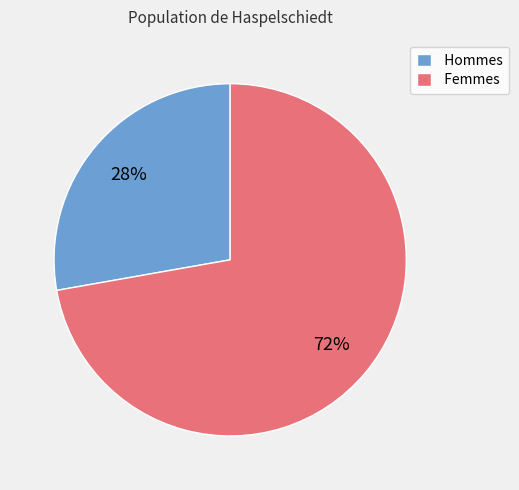

Is the sum of Femmes and Hommes greater than half?

Yes